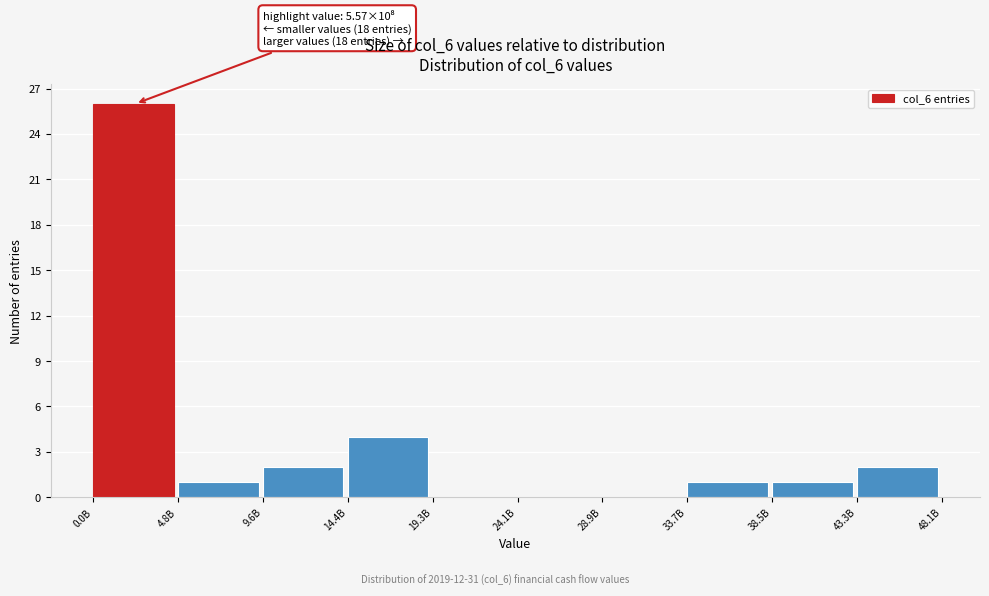

Reading right to left, transcribe all the data shown in this chart.

43.3B=2	38.5B=1	33.7B=1	28.9B=0	24.1B=0	19.3B=0	14.4B=4	9.6B=2	4.8B=1	0.0B=26